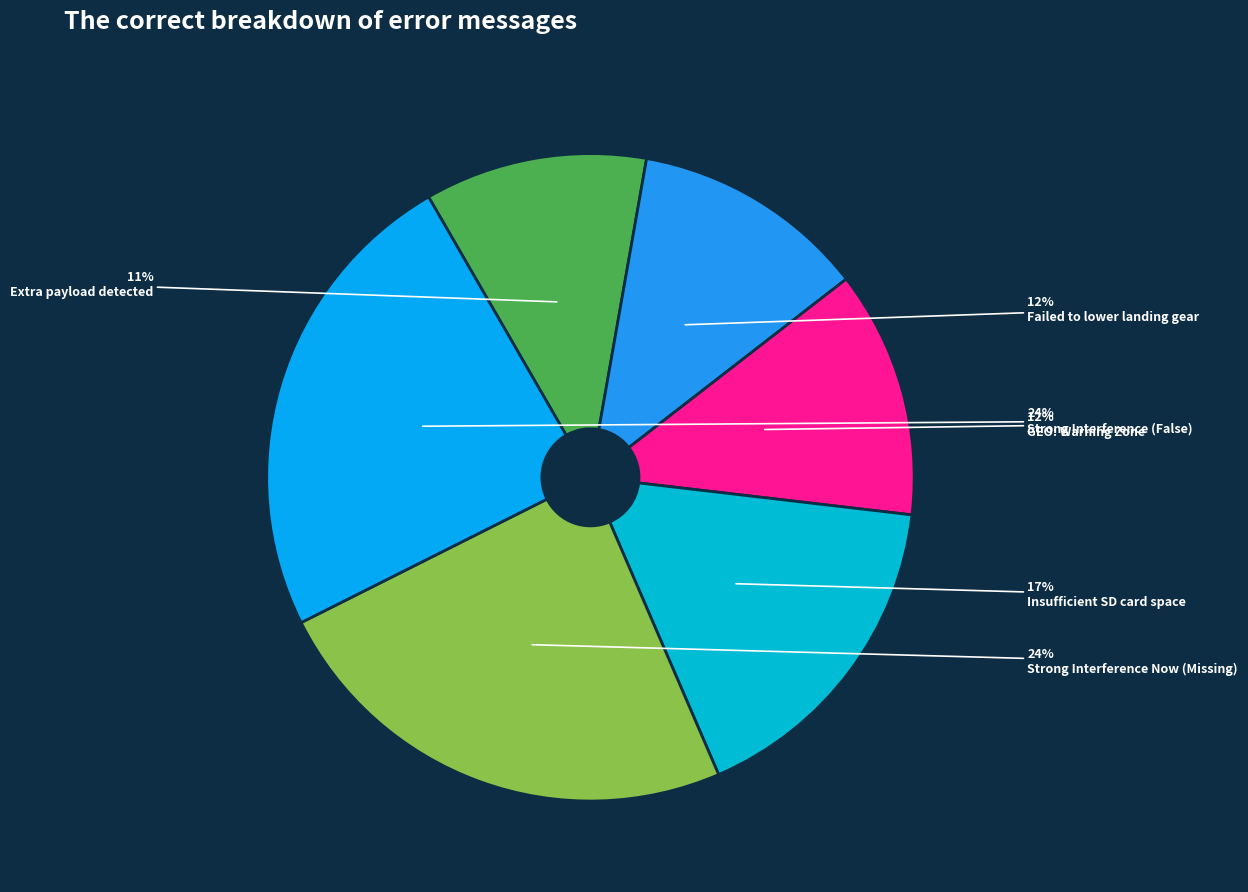

To the nearest percent, what percentage of the pie is Failed to lower landing gear?

12%